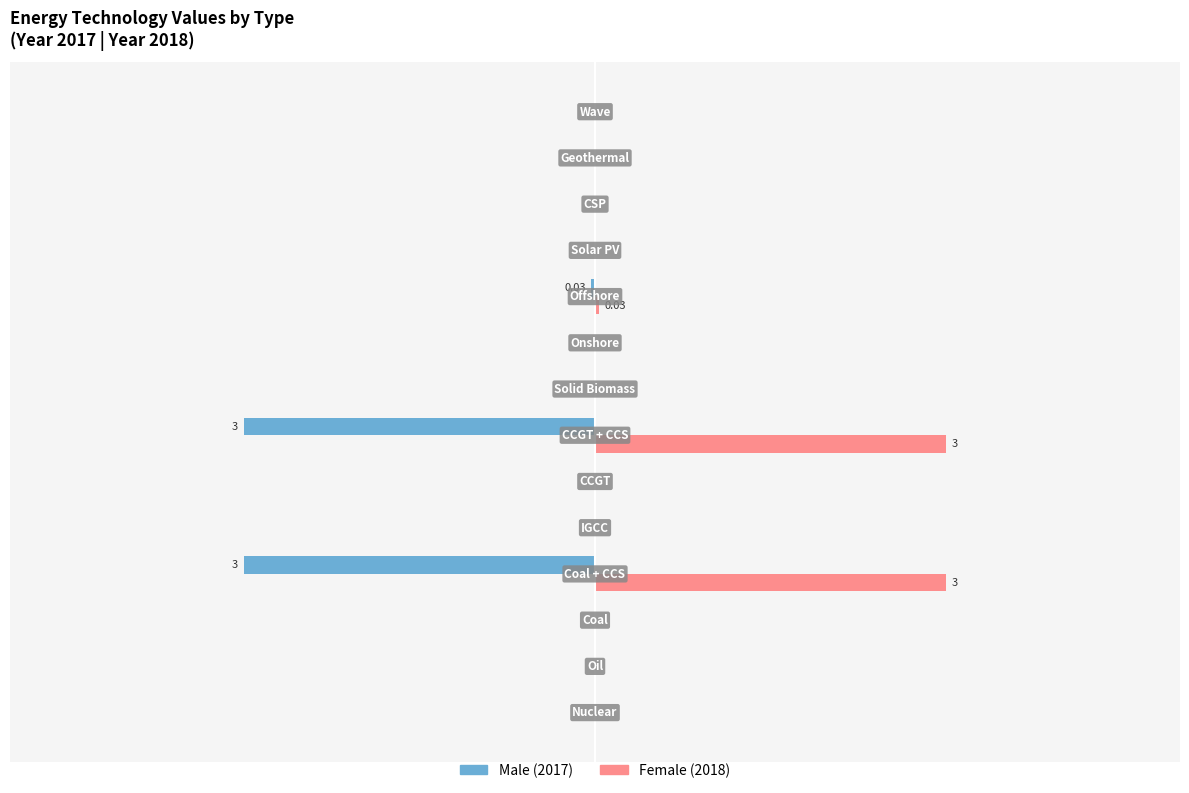

Count the number of categories in the chart.

14